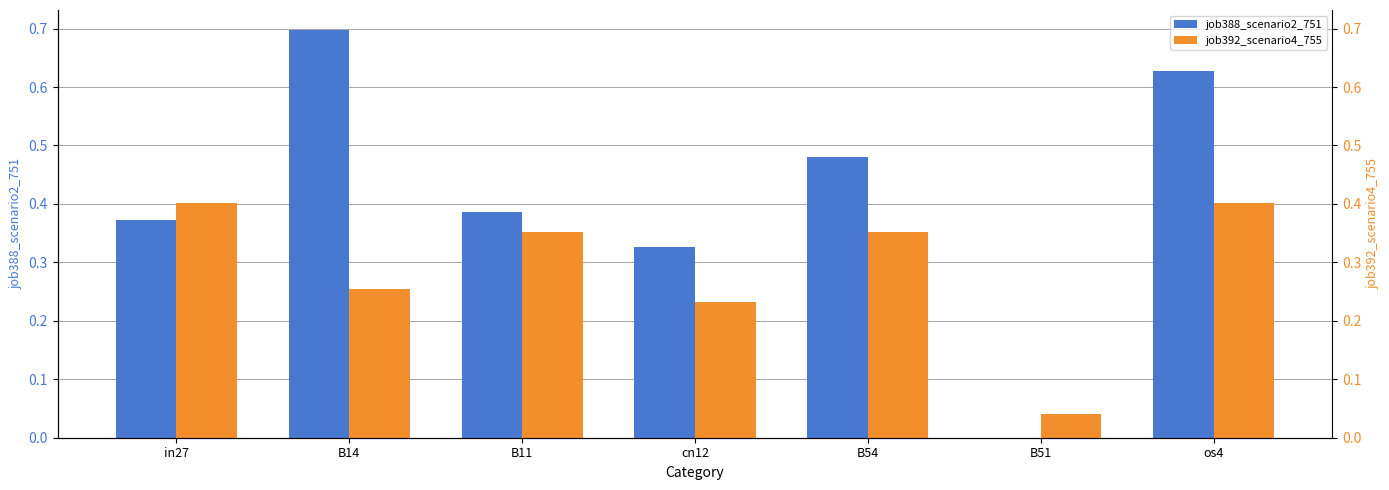

The value of job388_scenario2_751 at cn12 is 0.4. True or false?

False